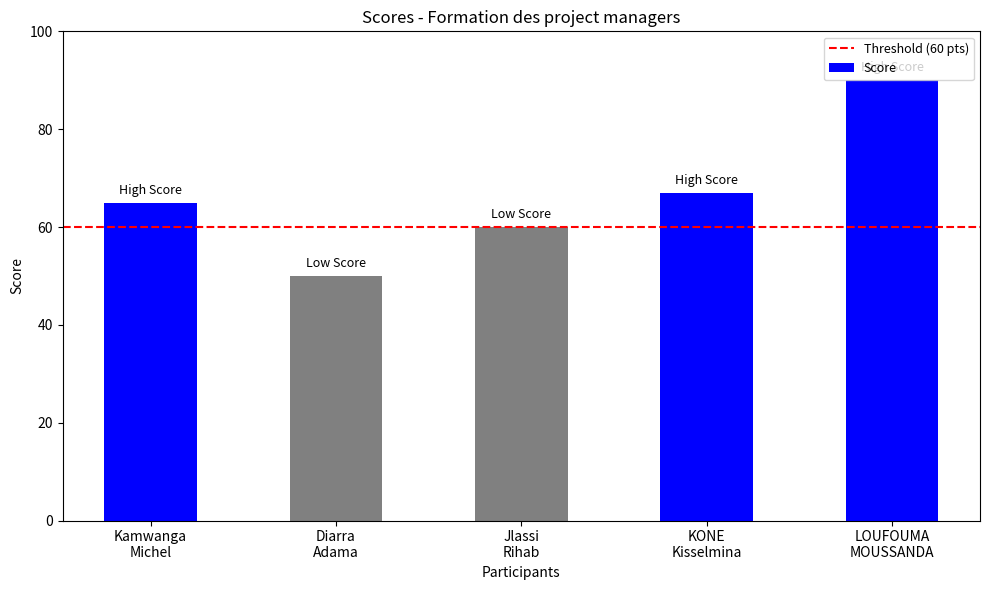

Which category has the lowest value across all series?

Diarra
Adama